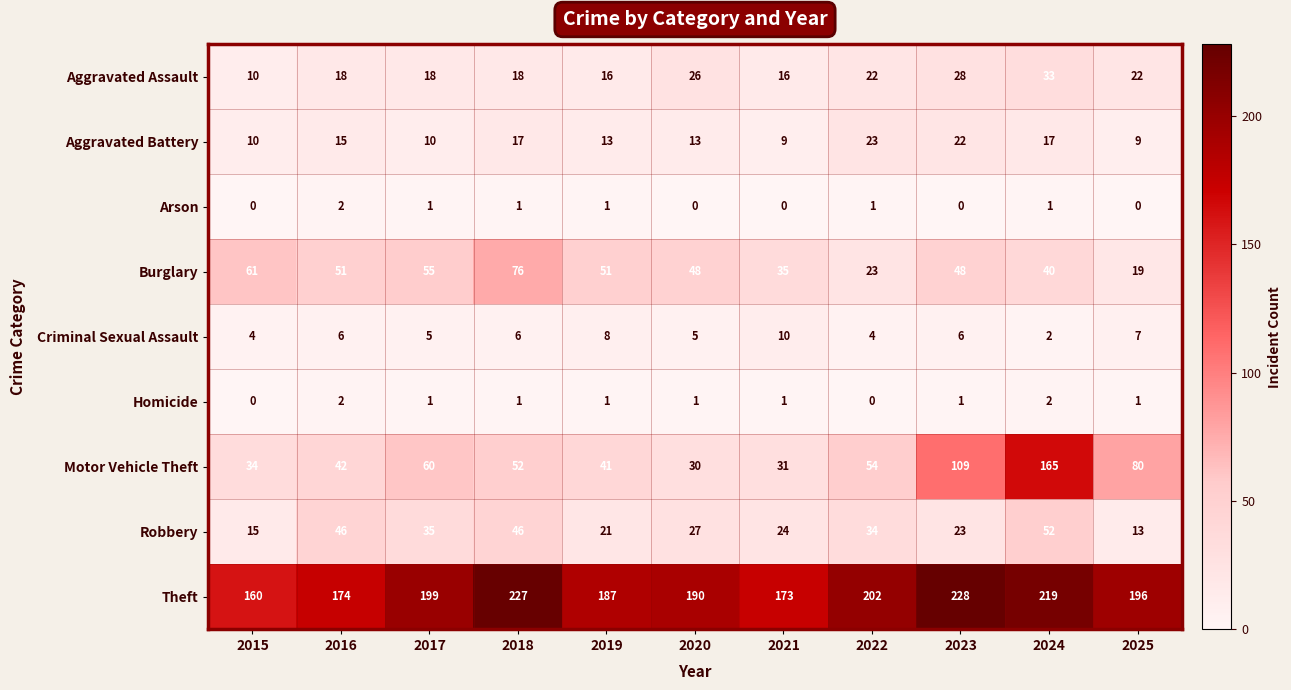

What is the average value of the Criminal Sexual Assault series?

6